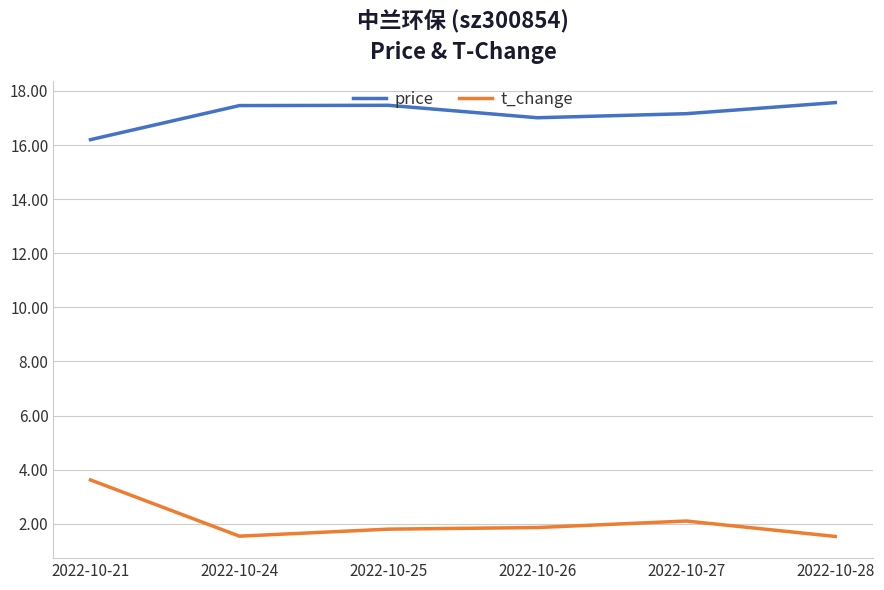

Which series changed the most between 2022-10-21 and 2022-10-24?

t_change